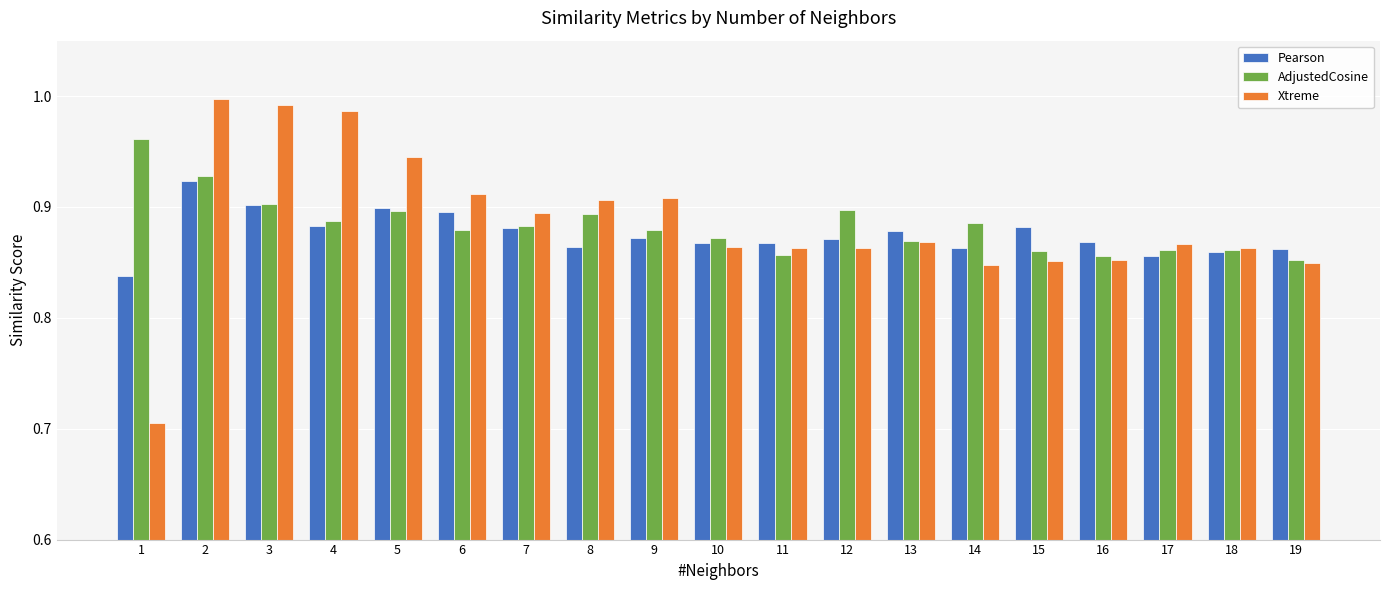

The AdjustedCosine series shows 0.9 at 14. True or false?

True